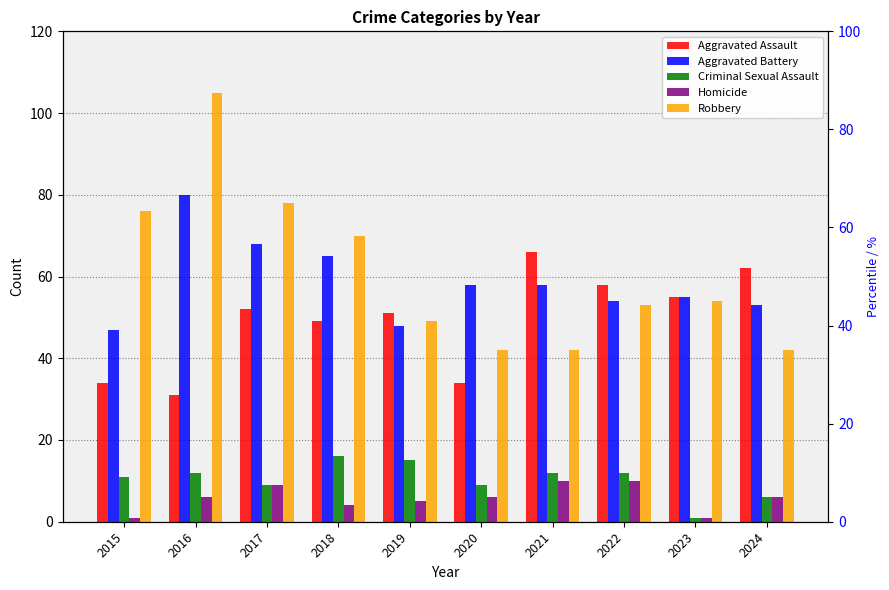

Rank the series at 2020 from highest to lowest value.

Aggravated Battery, Robbery, Aggravated Assault, Criminal Sexual Assault, Homicide